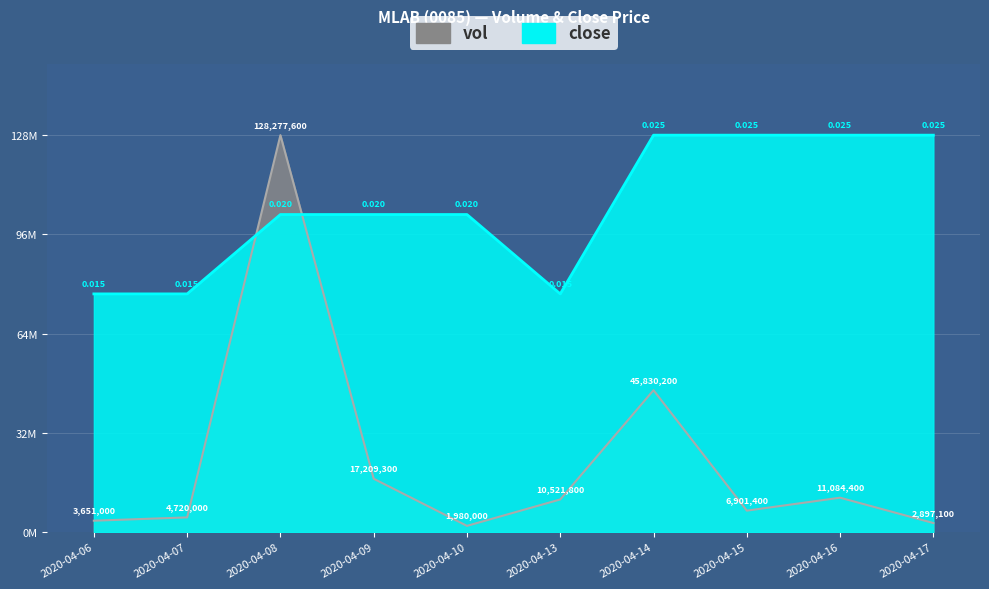

True or false: vol has a value of 10521800.0 at 2020-04-13.

True